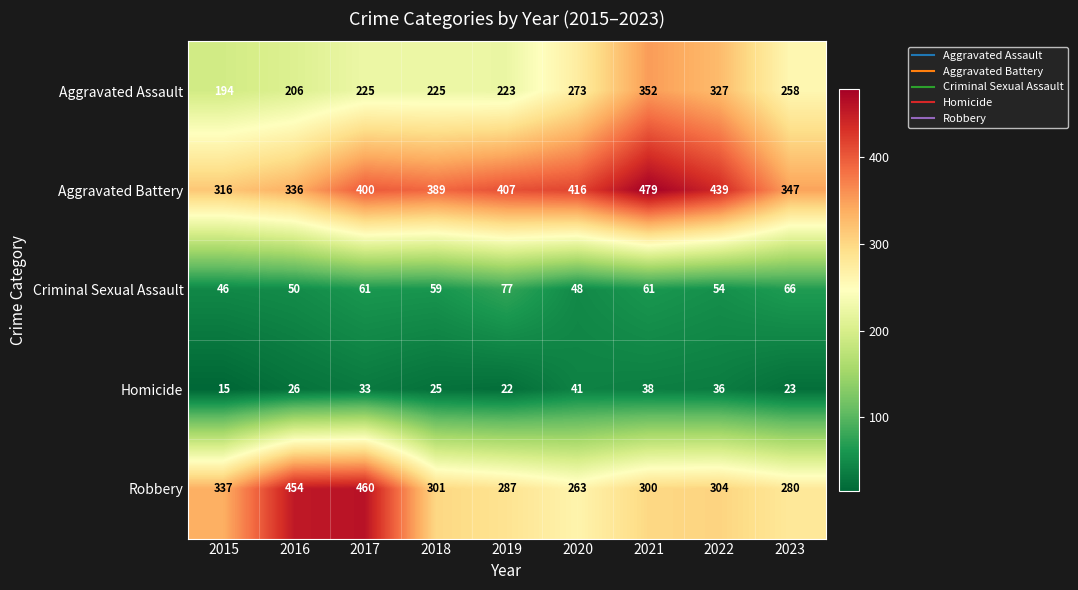

What is the maximum value for Robbery?

460